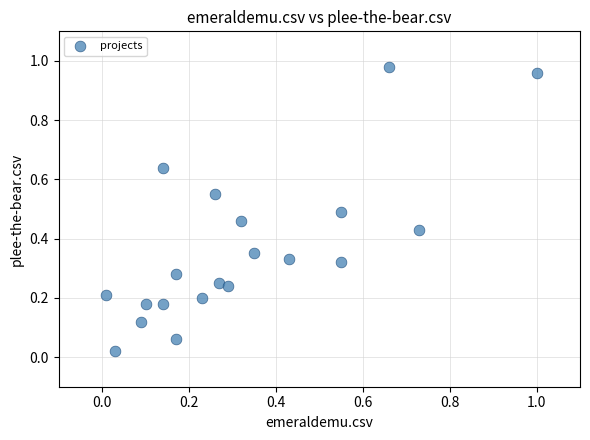

How many points are shown in the scatter plot?

20